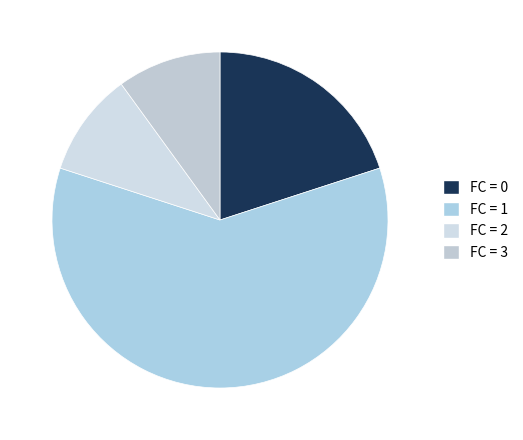

Which slice is the smallest?

FC_2